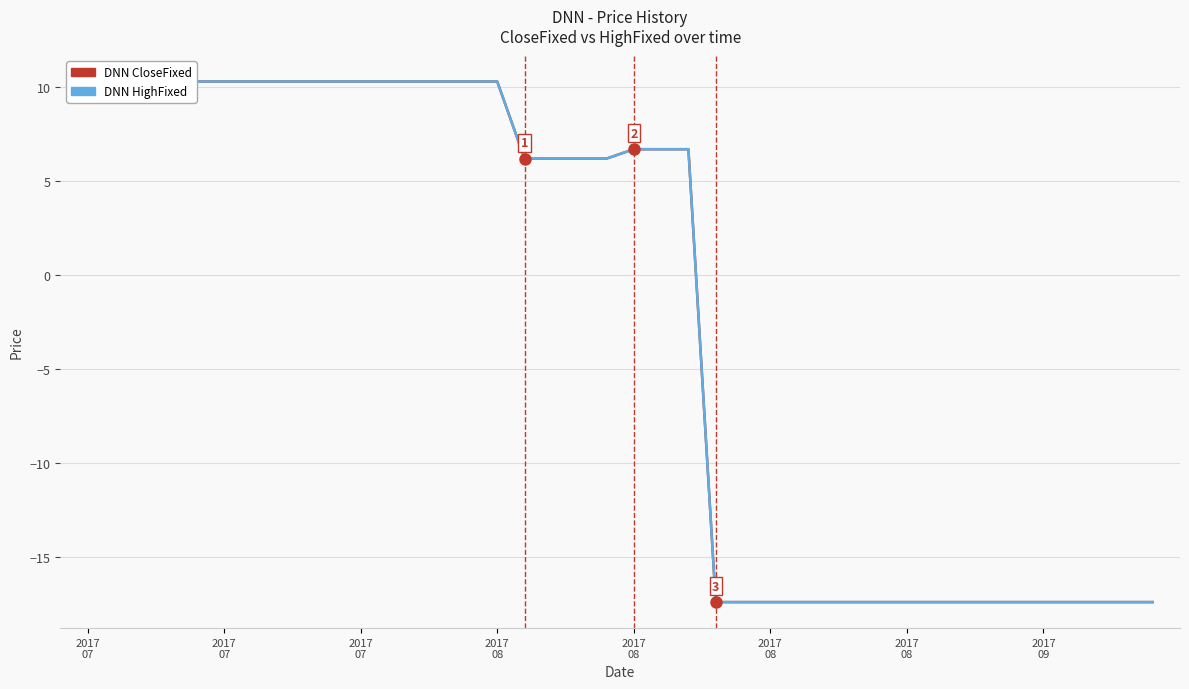

Which series has the largest total across all categories?

DNN CloseFixed